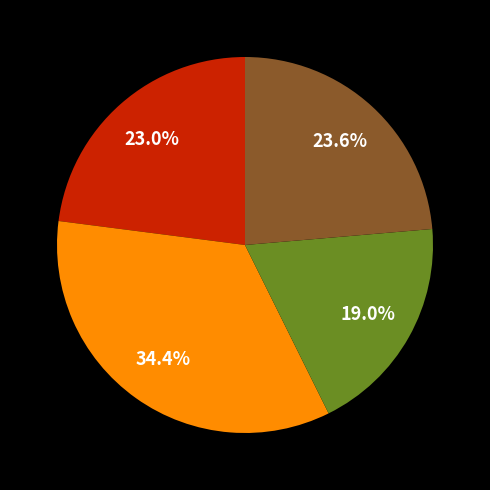

Is there any slice that represents more than half of the pie?

No